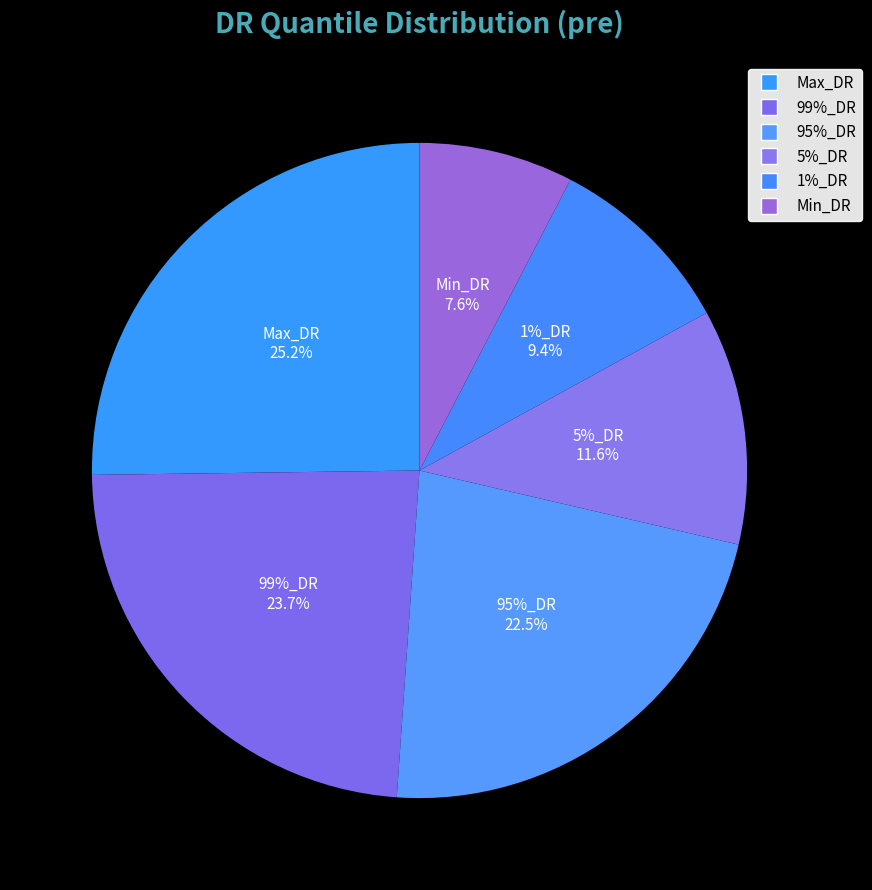

Which category has the biggest portion of the pie?

Max_DR